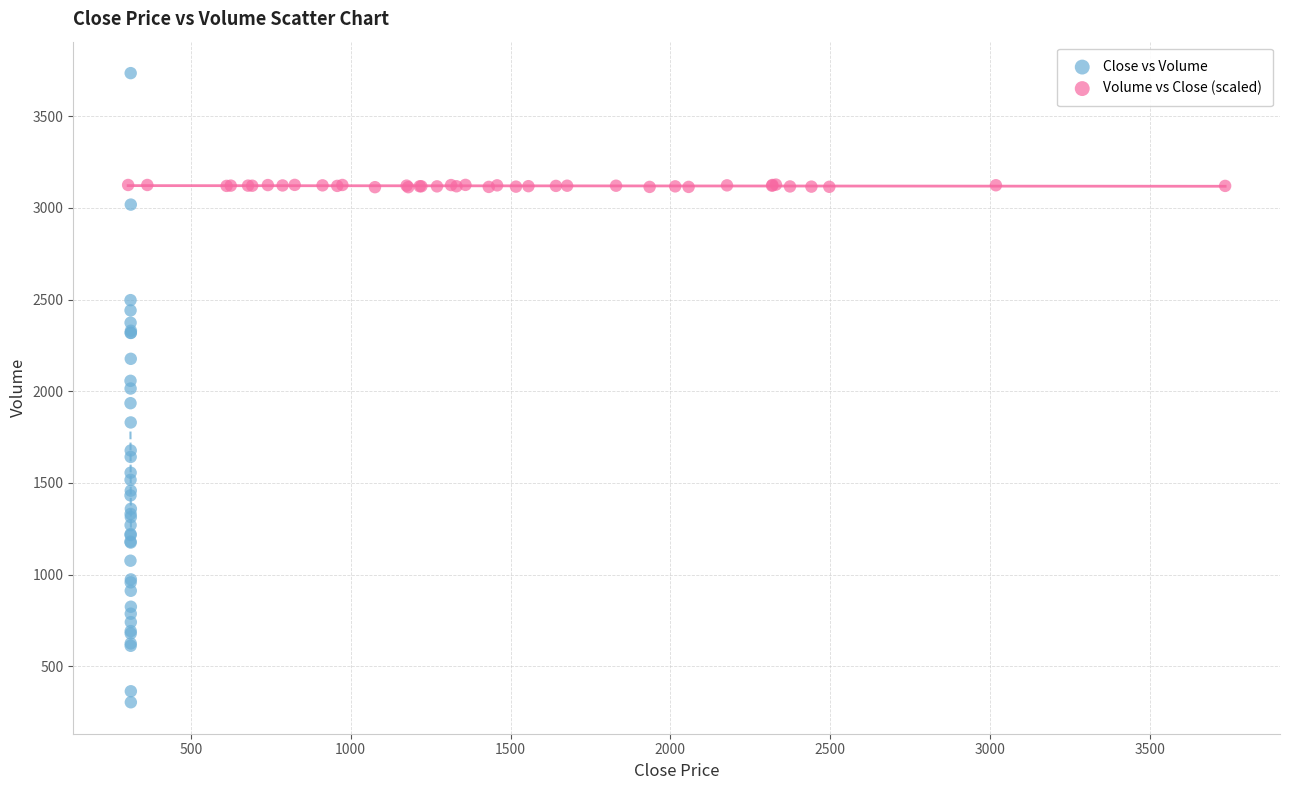

Which series reaches the minimum Y coordinate?

Close vs Volume